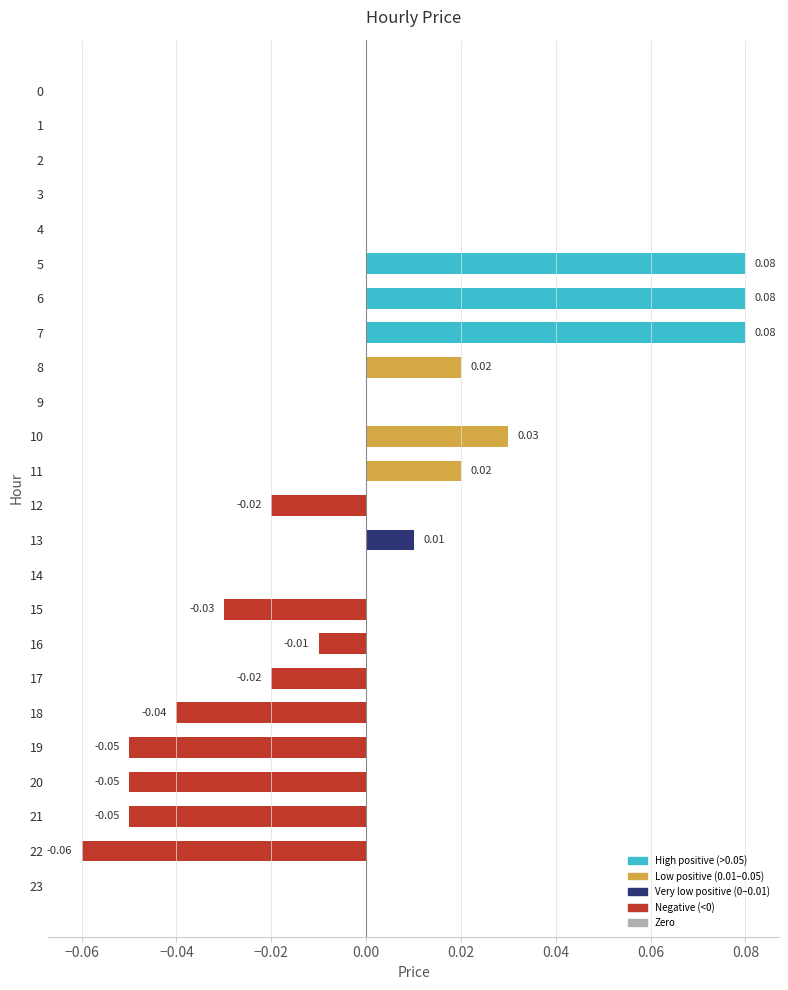

Which has a higher value, 4 or 17?

4